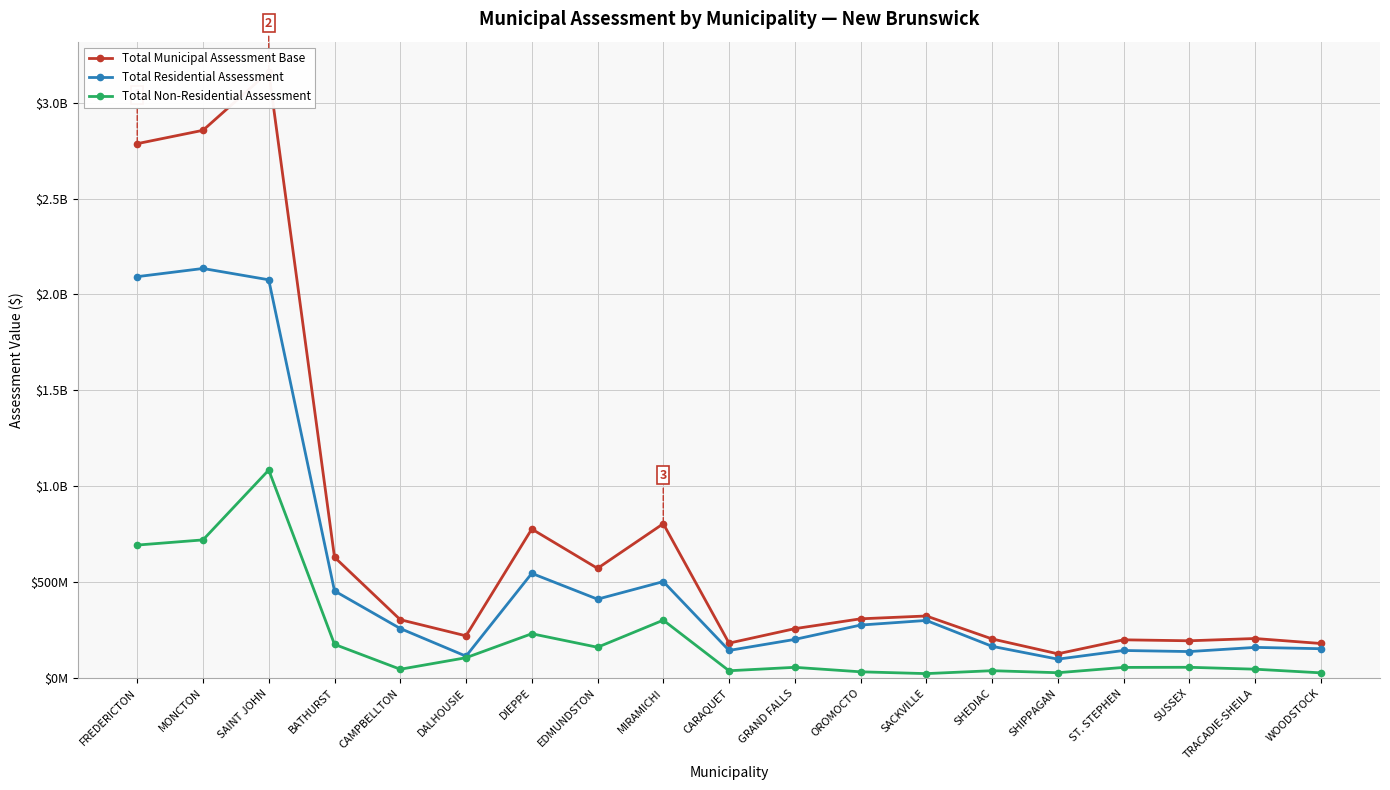

How many lines are shown in the chart?

3